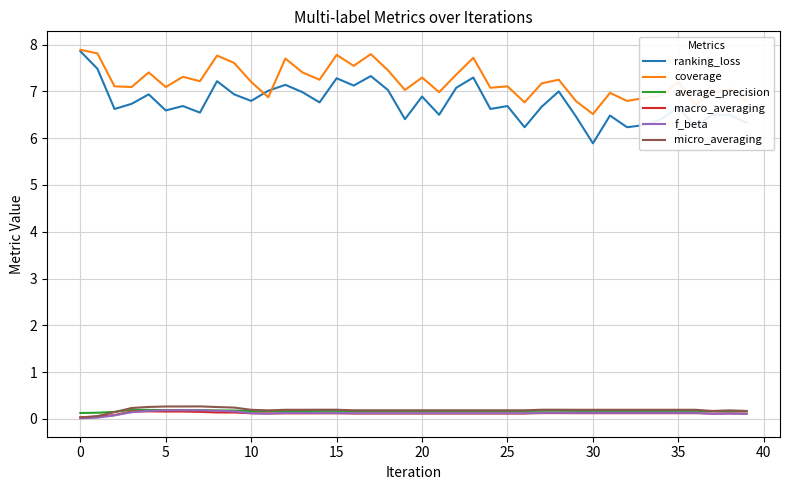

True or false: coverage has more than 0 points higher than both neighbors.

True